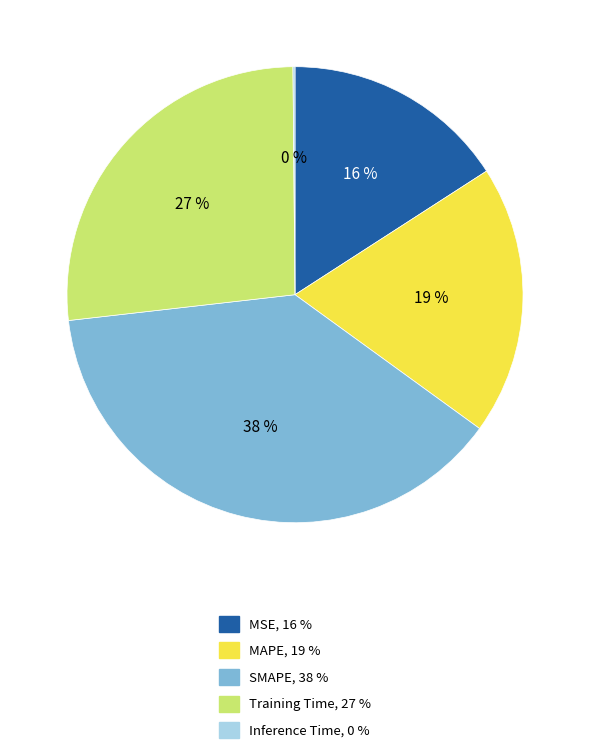

To the nearest percent, what portion does MSE represent?

16%